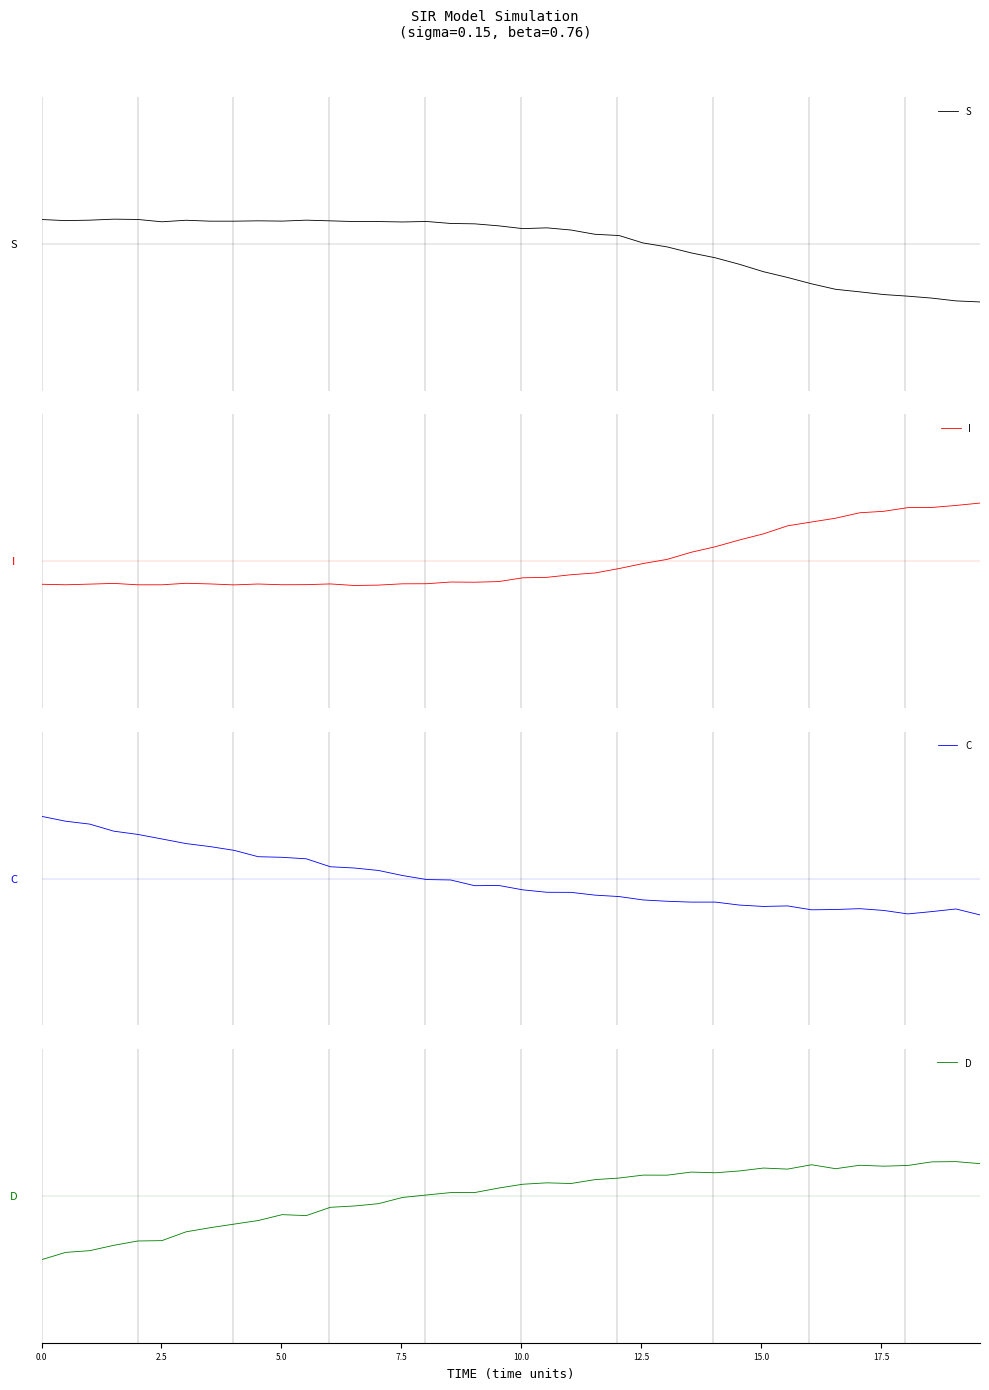

At how many categories does at least one series exceed 0?

40